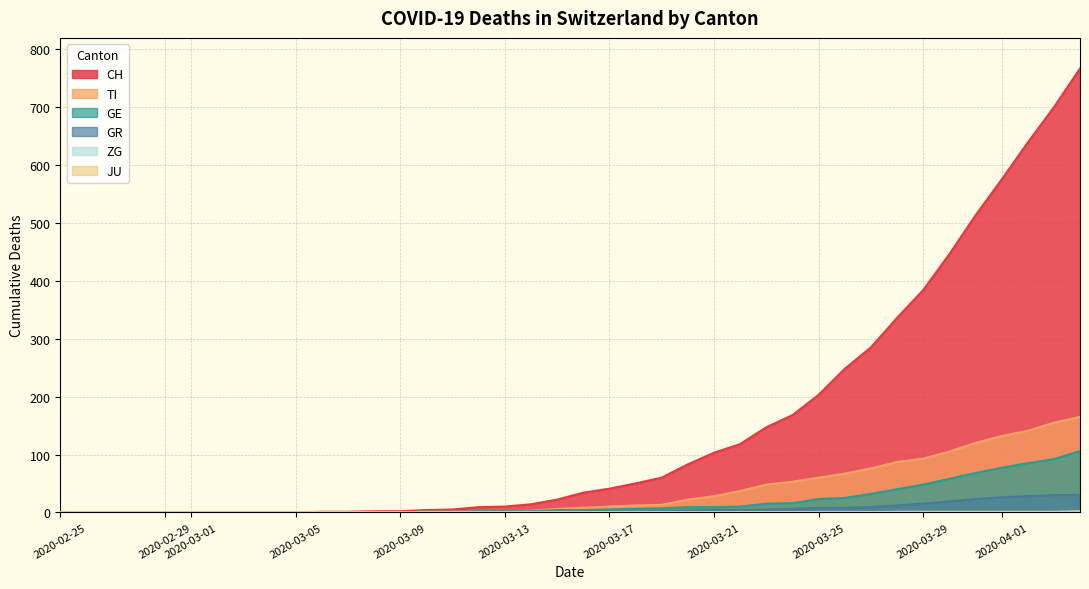

How many categories are shown in the chart?

40